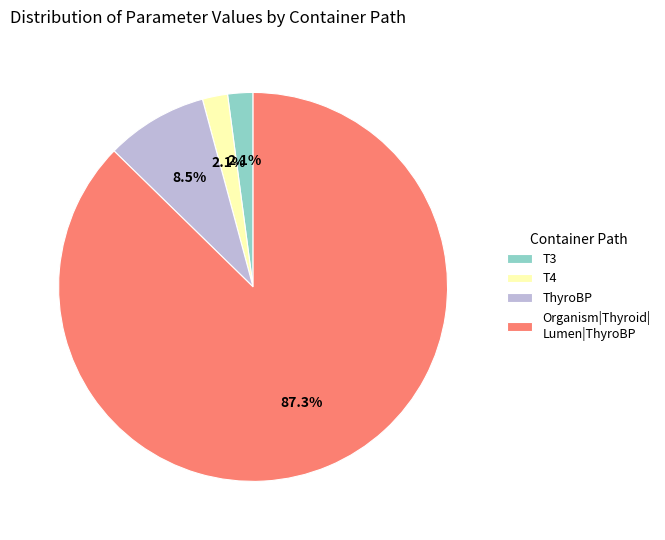

To the nearest percent, what is the combined percentage of ThyroBP and T3?

11%